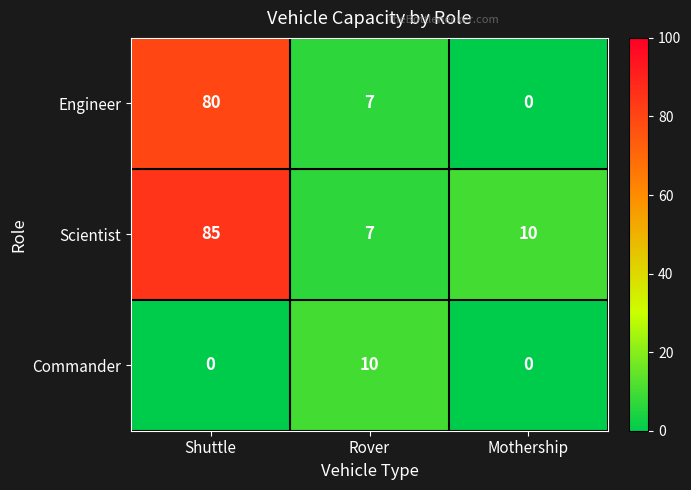

How many values in the Commander series exceed 0?

1